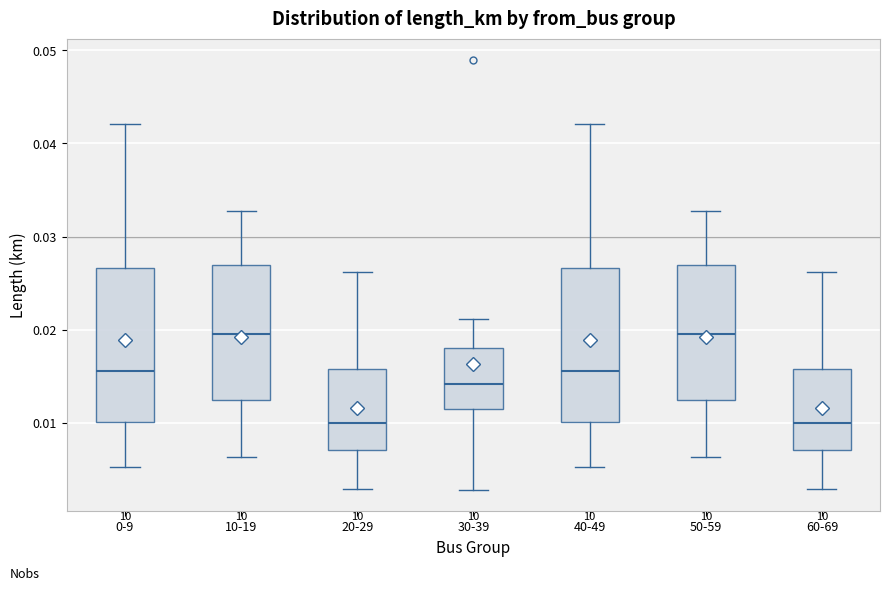

Where does the upper whisker of the box for 30-39 end on the y-axis? The values are not printed on the chart, so give them approximately, as read against the axis.

0.021